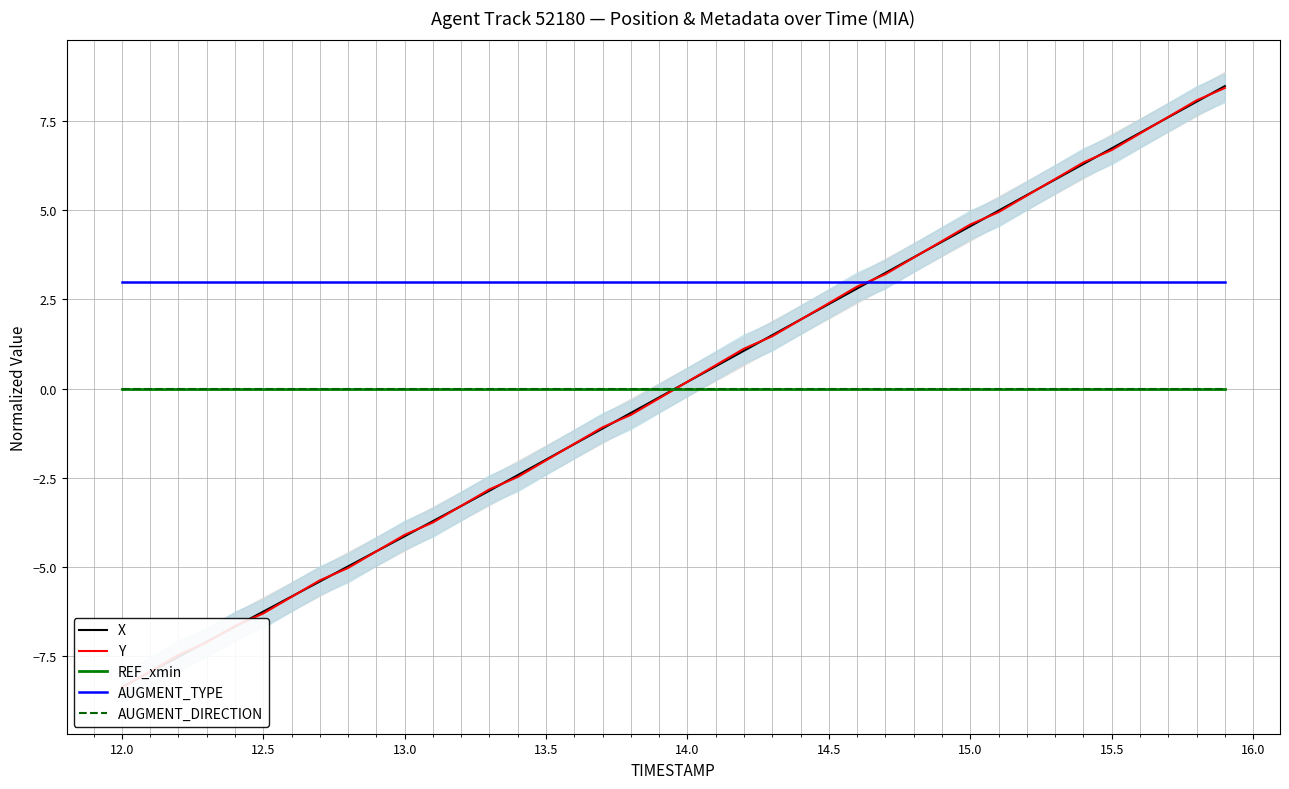

How many values in the Y series exceed 0?

20